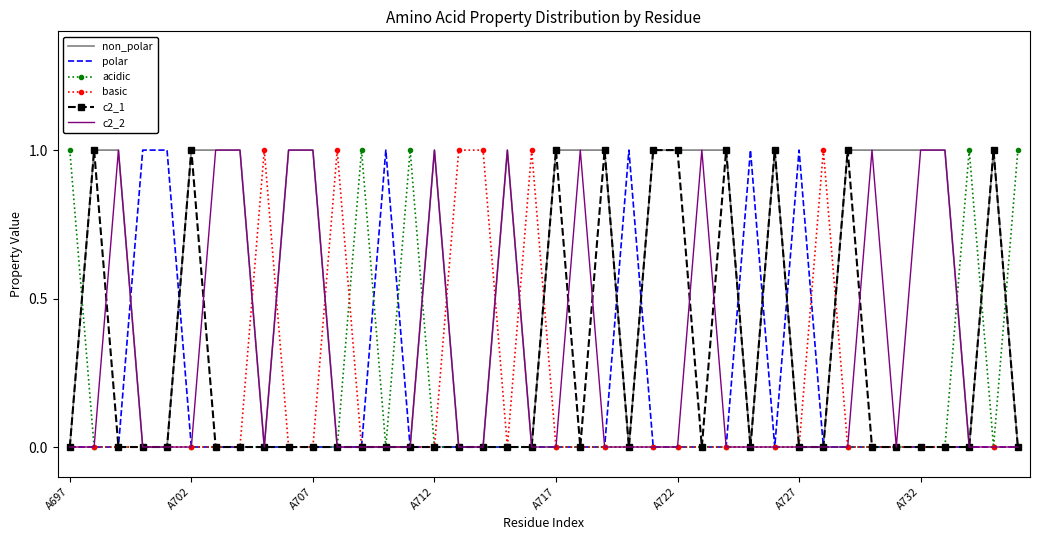

Reading right to left, extract all data points from this chart.

non_polar: 0	1	0	1	1	1	1	1	0	0	1	0	1	1	1	1	0	1	1	1	0	1	0	0	1	0	0	0	0	1	1	0	1	1	1	0	0	1	1	0
polar: 0	0	0	0	0	0	0	0	0	1	0	1	0	0	0	0	1	0	0	0	0	0	0	0	0	0	1	0	0	0	0	0	0	0	0	1	1	0	0	0
acidic: 1	0	1	0	0	0	0	0	0	0	0	0	0	0	0	0	0	0	0	0	0	0	0	0	0	1	0	1	0	0	0	0	0	0	0	0	0	0	0	1
basic: 0	0	0	0	0	0	0	0	1	0	0	0	0	0	0	0	0	0	0	0	1	0	1	1	0	0	0	0	1	0	0	1	0	0	0	0	0	0	0	0
c2_1: 0	1	0	0	0	0	0	1	0	0	1	0	1	0	1	1	0	1	0	1	0	0	0	0	0	0	0	0	0	0	0	0	0	0	1	0	0	0	1	0
c2_2: 0	0	0	1	1	0	1	0	0	0	0	0	0	1	0	0	0	0	1	0	0	1	0	0	1	0	0	0	0	1	1	0	1	1	0	0	0	1	0	0